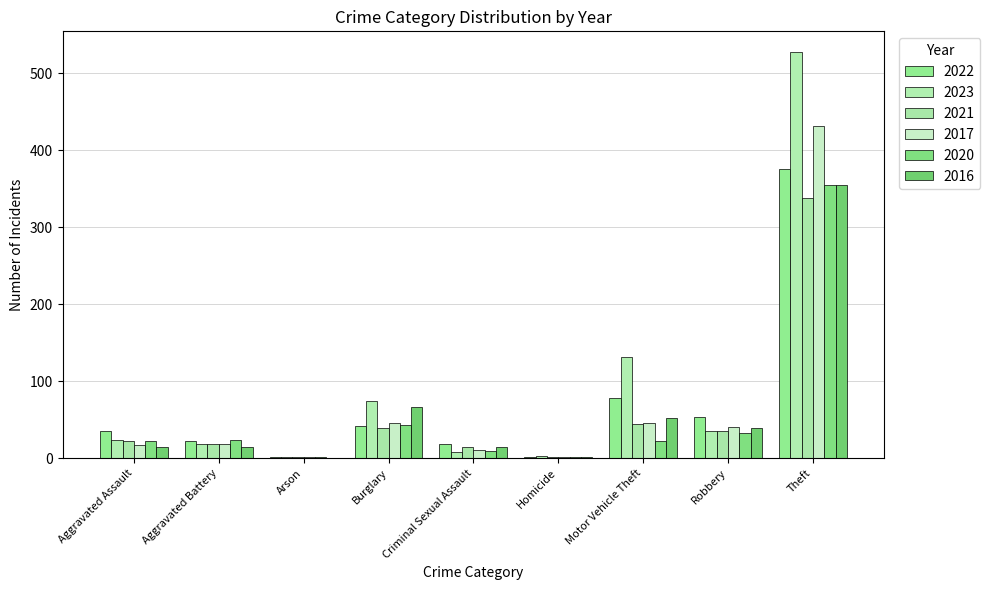

The 2020 series shows 12 at Criminal Sexual Assault. True or false?

False